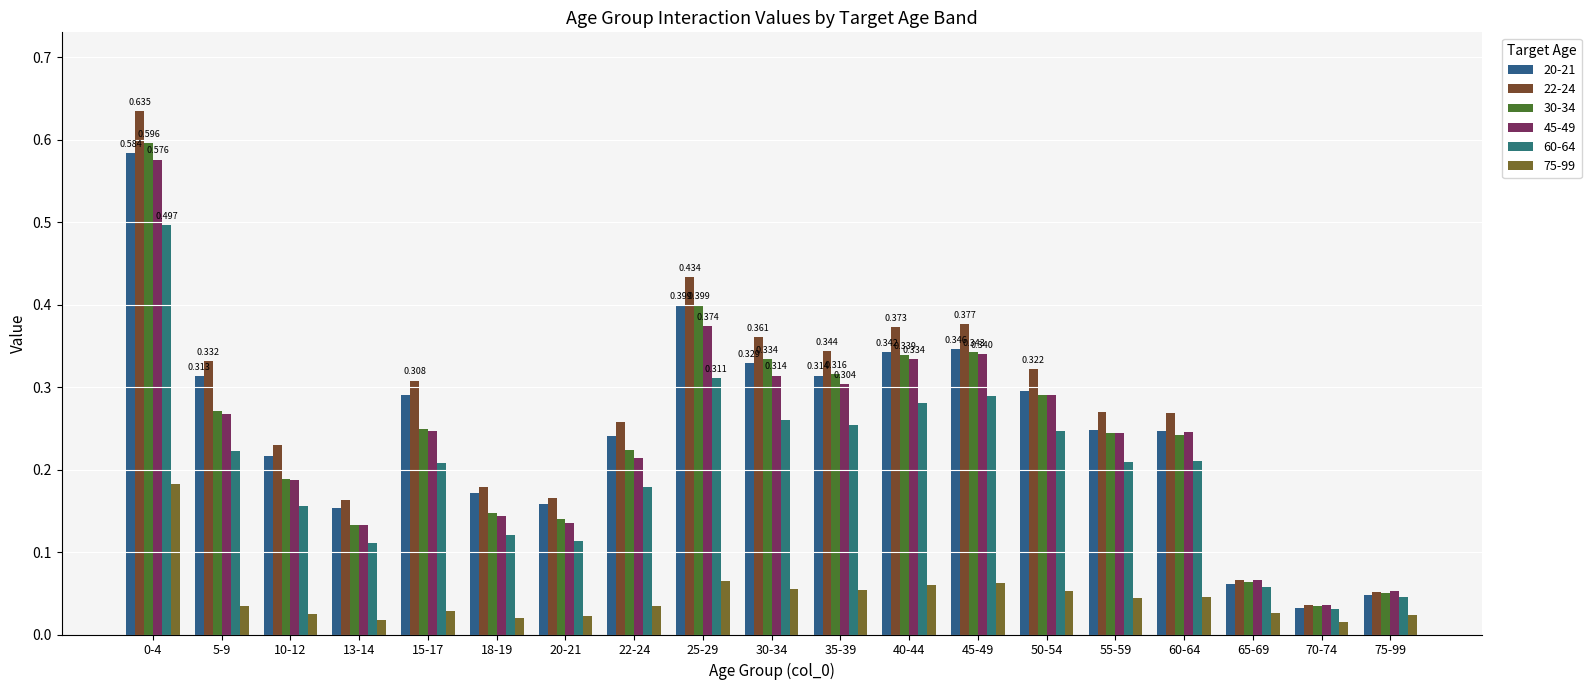

Reading left to right, extract all data points from this chart.

20-21: 0.6	0.3	0.2	0.2	0.3	0.2	0.2	0.2	0.4	0.3	0.3	0.3	0.3	0.3	0.2	0.2	0.1	0.0	0.0
22-24: 0.6	0.3	0.2	0.2	0.3	0.2	0.2	0.3	0.4	0.4	0.3	0.4	0.4	0.3	0.3	0.3	0.1	0.0	0.1
30-34: 0.6	0.3	0.2	0.1	0.2	0.1	0.1	0.2	0.4	0.3	0.3	0.3	0.3	0.3	0.2	0.2	0.1	0.0	0.1
45-49: 0.6	0.3	0.2	0.1	0.2	0.1	0.1	0.2	0.4	0.3	0.3	0.3	0.3	0.3	0.2	0.2	0.1	0.0	0.1
60-64: 0.5	0.2	0.2	0.1	0.2	0.1	0.1	0.2	0.3	0.3	0.3	0.3	0.3	0.2	0.2	0.2	0.1	0.0	0.0
75-99: 0.2	0.0	0.0	0.0	0.0	0.0	0.0	0.0	0.1	0.1	0.1	0.1	0.1	0.1	0.0	0.0	0.0	0.0	0.0